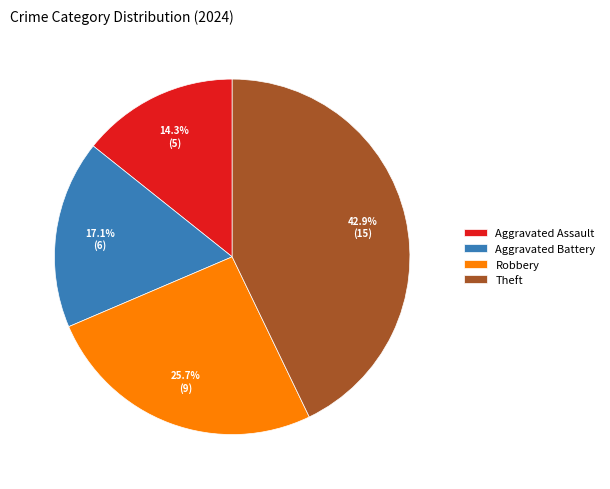

Which has a higher value, Robbery or Theft?

Theft